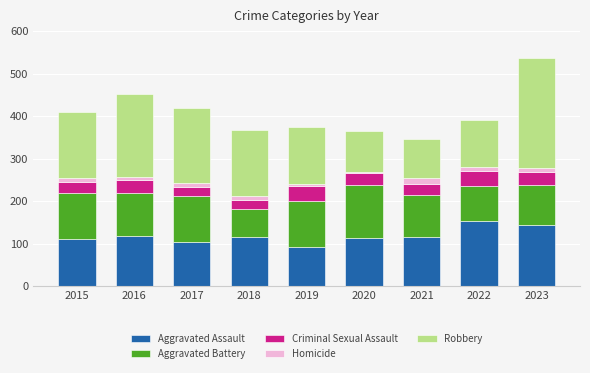

True or false: Aggravated Assault has a value of 115 at 2021.

True